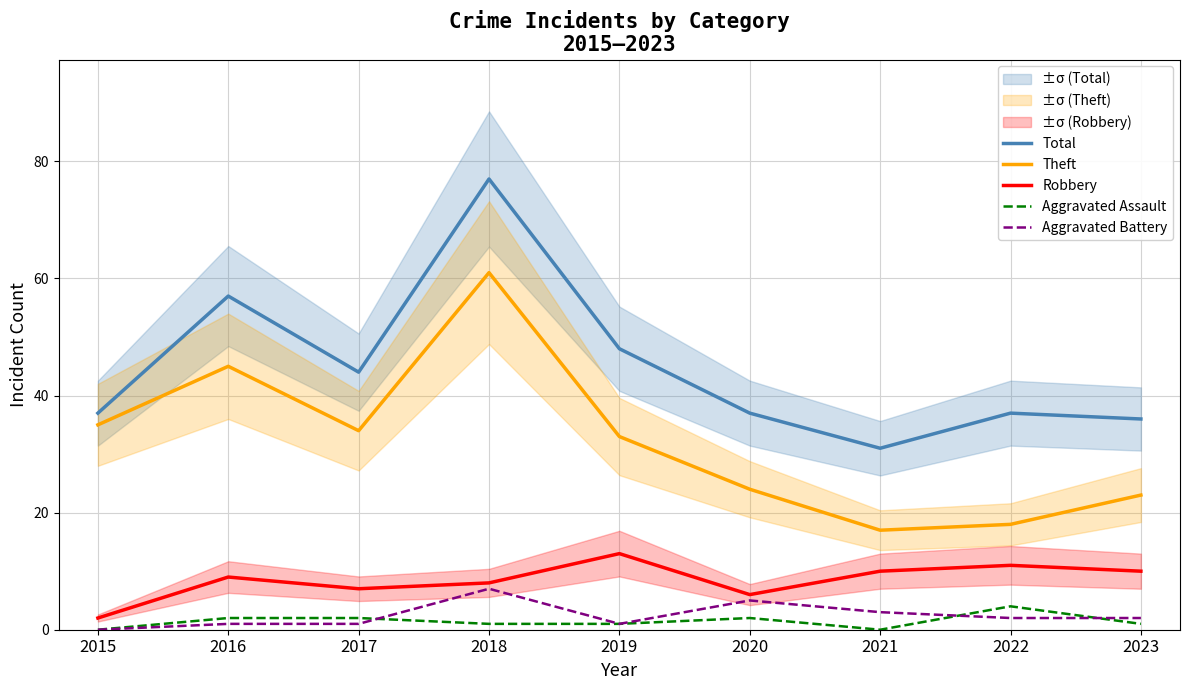

At how many categories does at least one series exceed 4?

9